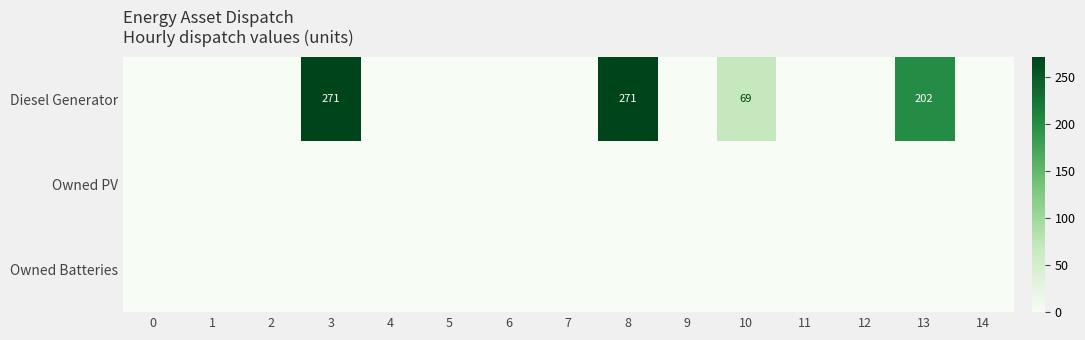

How many series are shown in this chart?

3